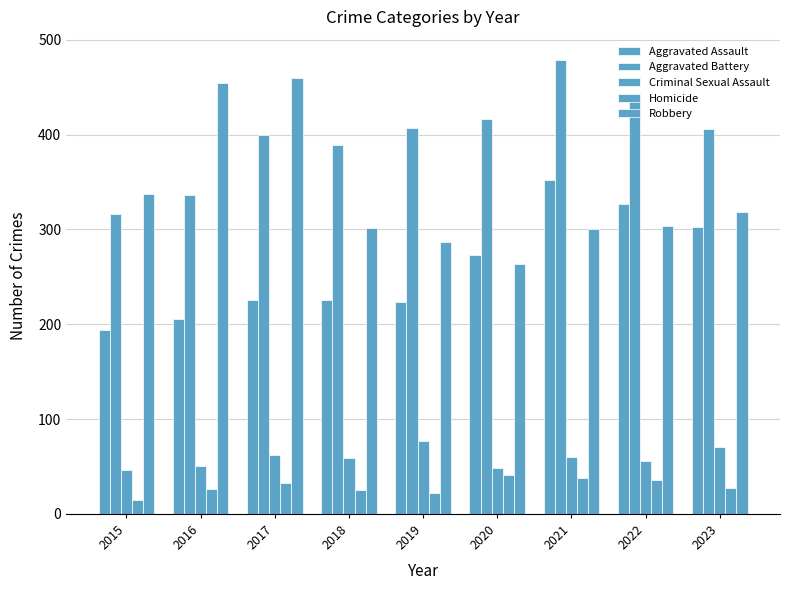

Are the bars grouped side by side (vs. stacked)?

Yes